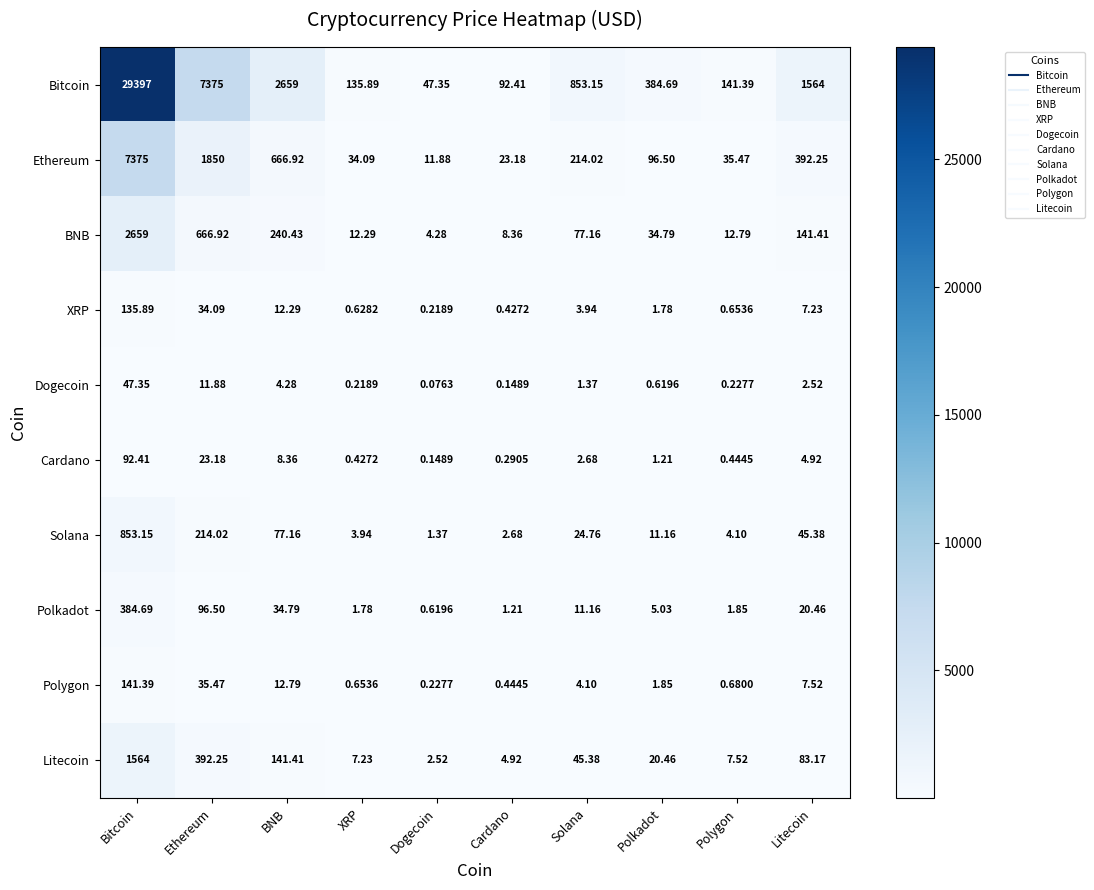

How many series are shown in this chart?

10